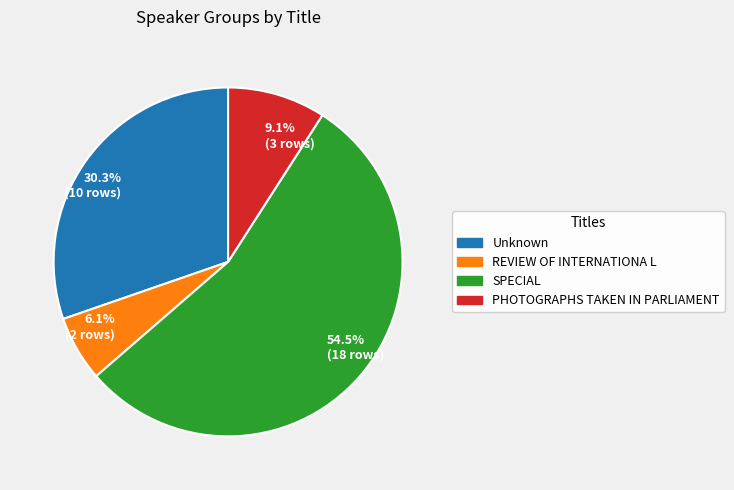

Which slice is the smallest?

6.1% (2 rows)